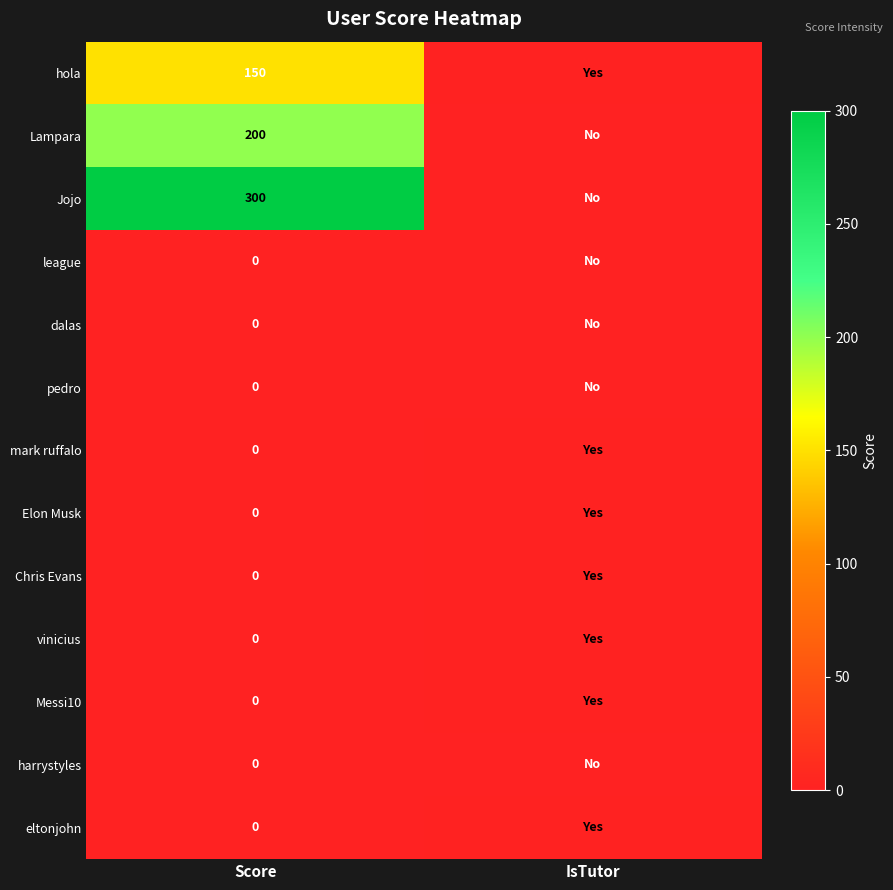

At how many categories does at least one series exceed 264?

1